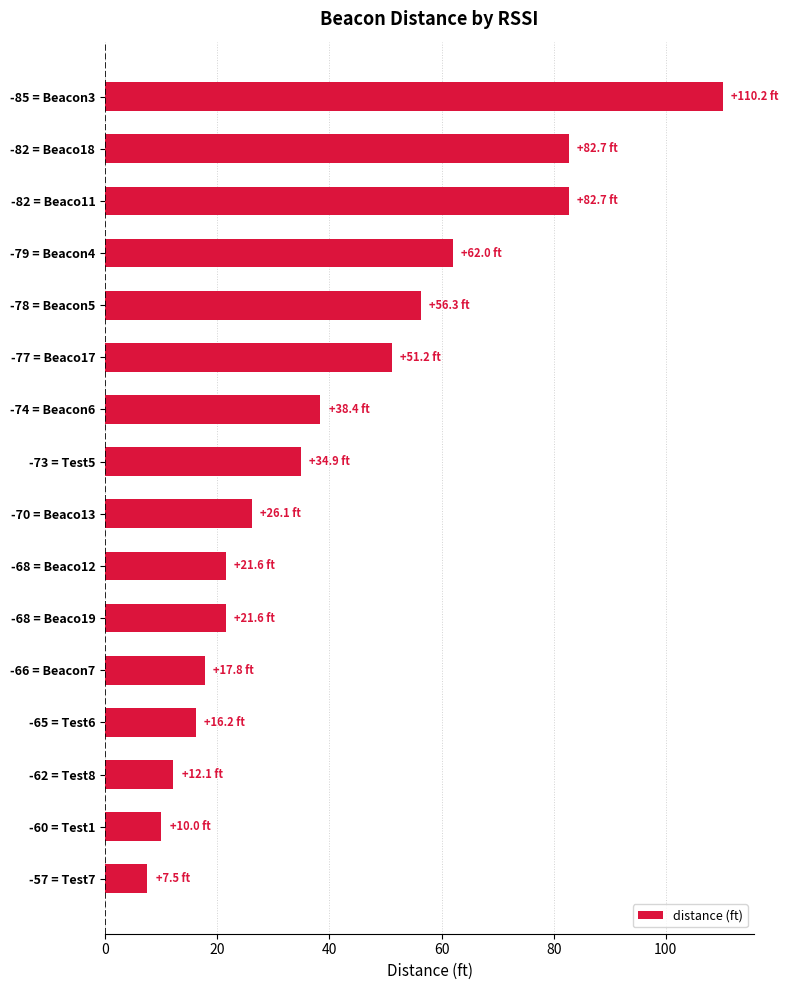

Reading bottom to top, extract all data points from this chart.

7.5	10.0	12.1	16.2	17.8	21.6	21.6	26.1	34.9	38.4	51.2	56.3	62.0	82.7	82.7	110.2